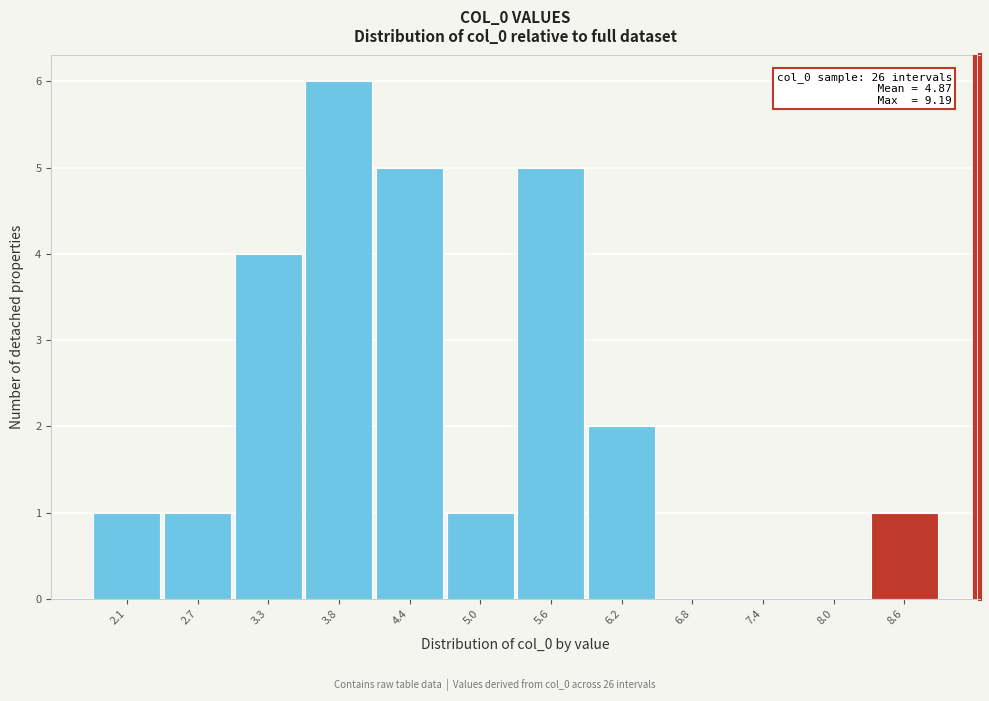

Reading left to right, list all the values displayed in this chart.

2.1=1	2.7=1	3.3=4	3.8=6	4.4=5	5.0=1	5.6=5	6.2=2	6.8=0	7.4=0	8.0=0	8.6=1